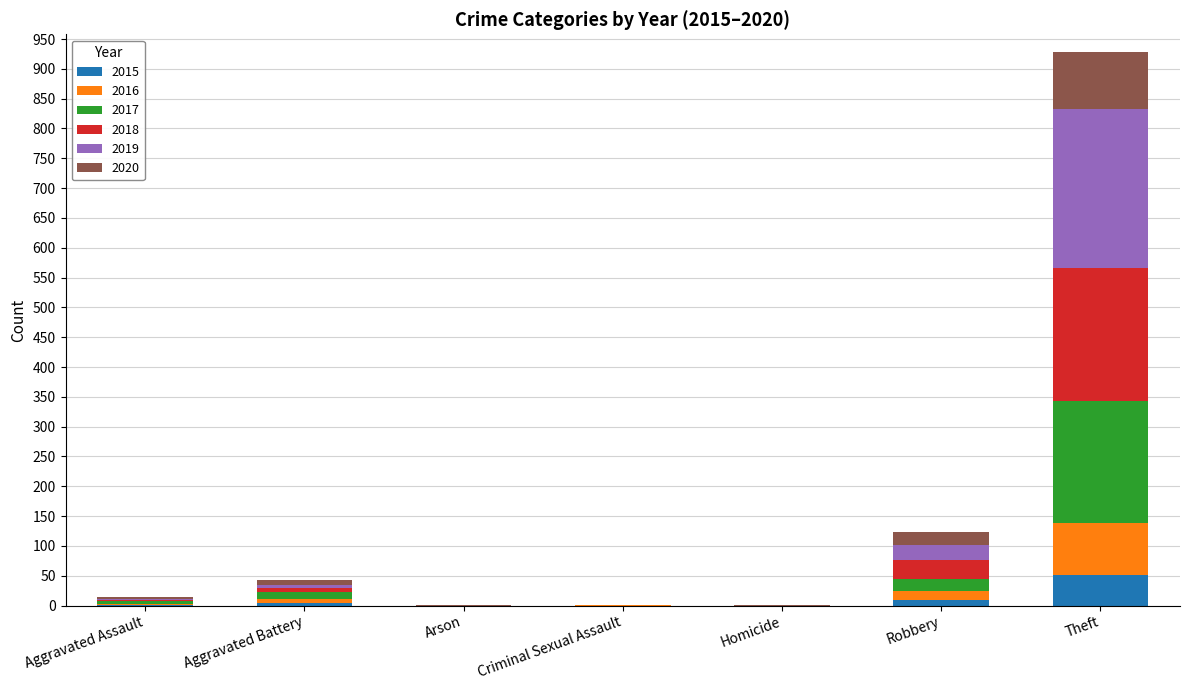

What is the highest value of the 2015 series?

52